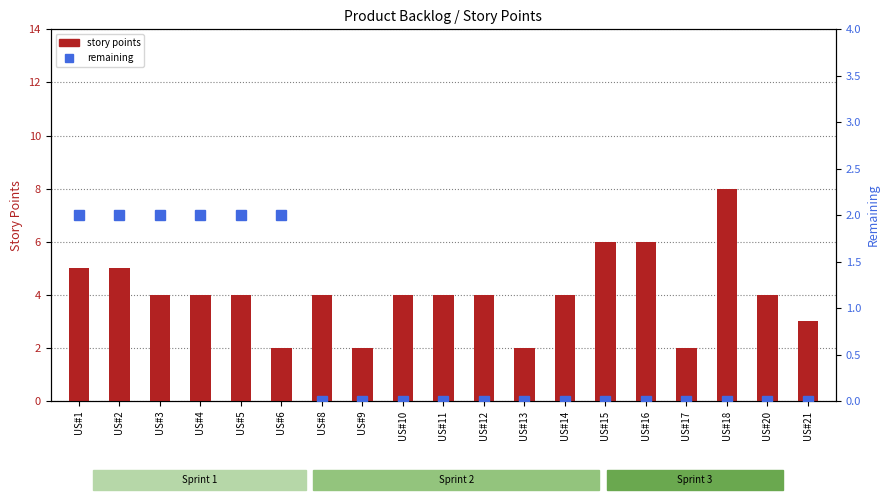

What are all the series names shown in the legend?

story points, remaining